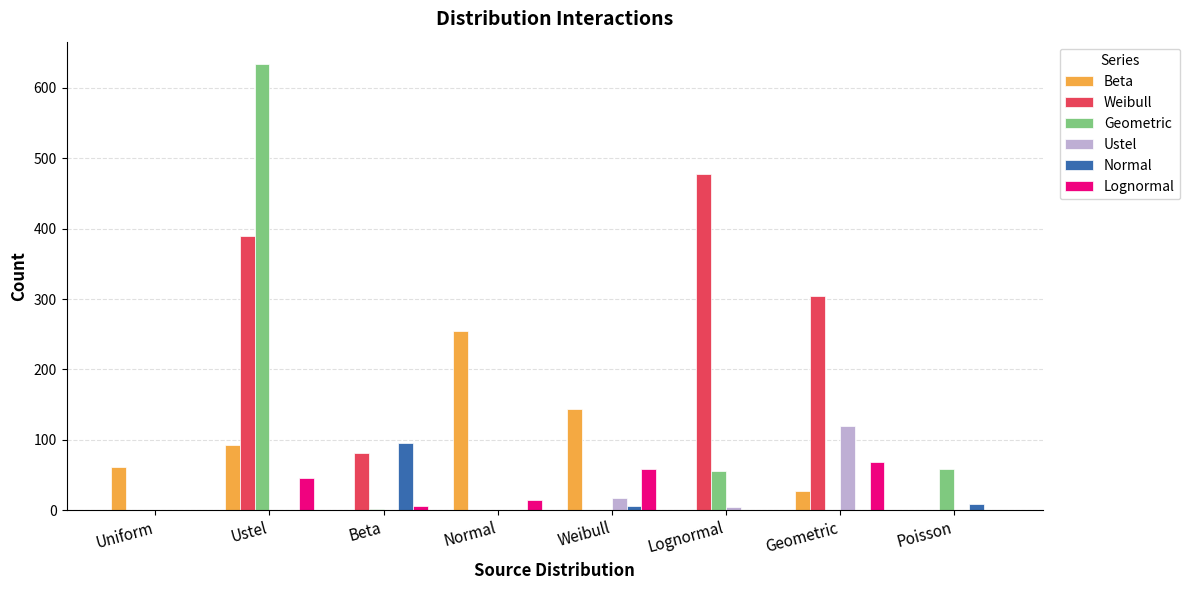

What is the maximum value shown in the chart?

634